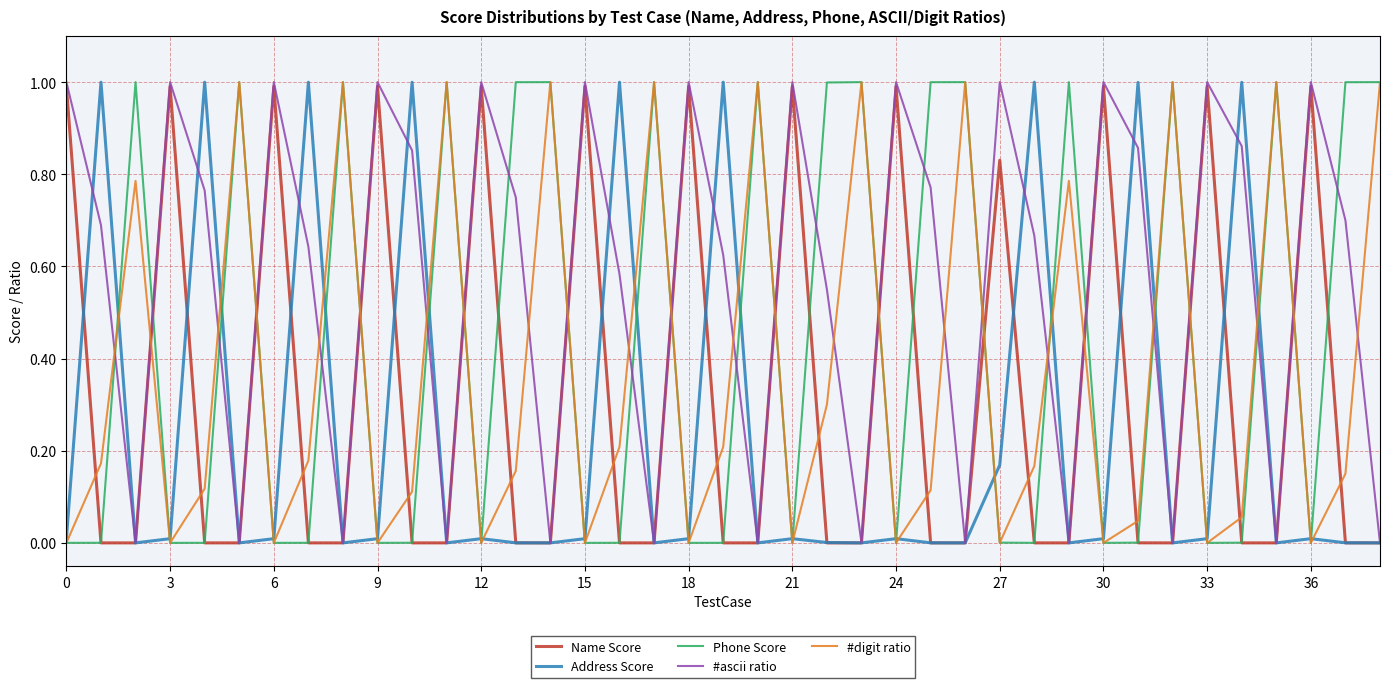

Which series ends up on top after the final intersection of #digit ratio and #ascii ratio?

#digit ratio